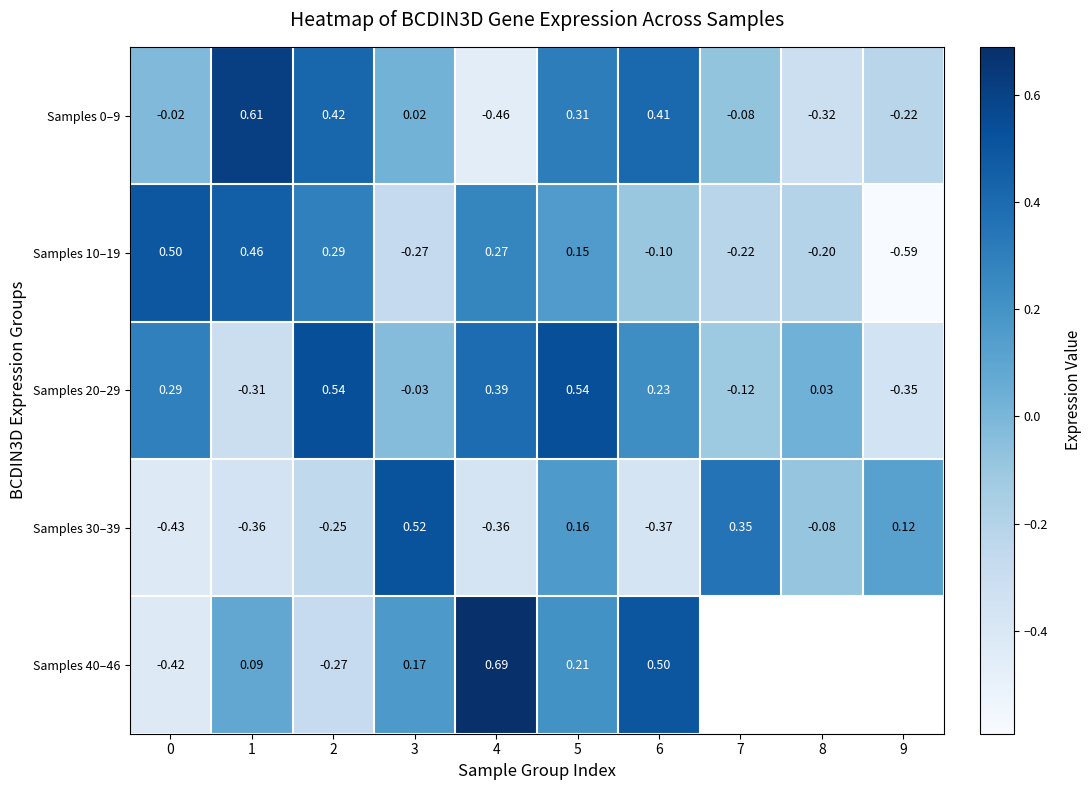

The value of Samples 0–9 at 4 is -0.3. True or false?

False